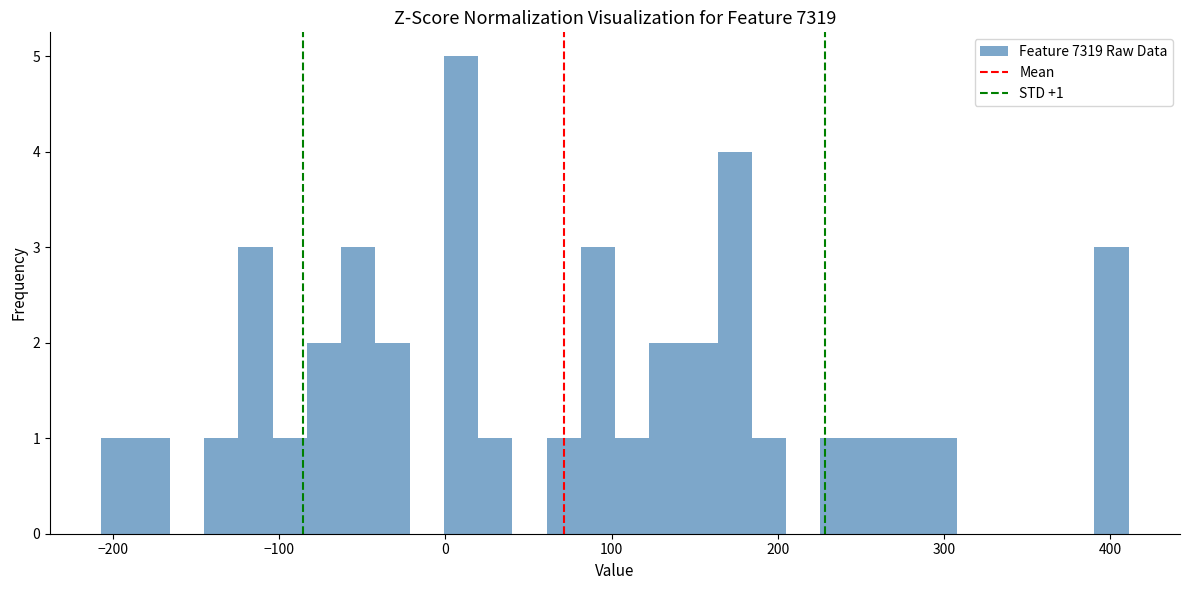

Read against the x-axis, roughly where is the centre of the tallest bar?

10